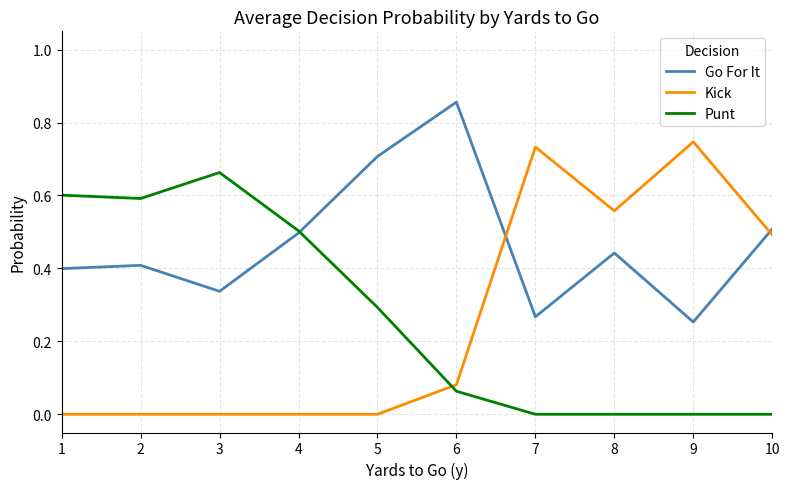

True or false: Punt has a value of -0.3 at 10.

False